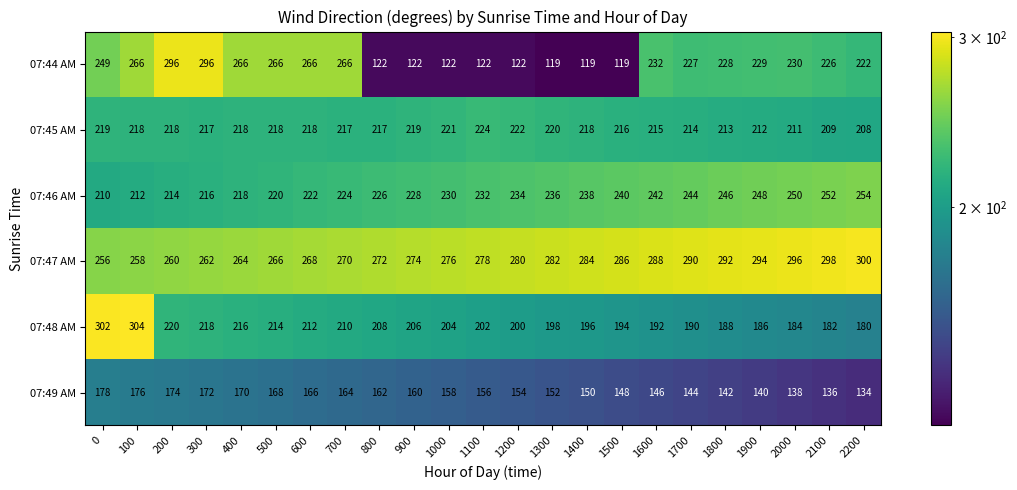

What is the difference between the highest and lowest values at 1200?

158